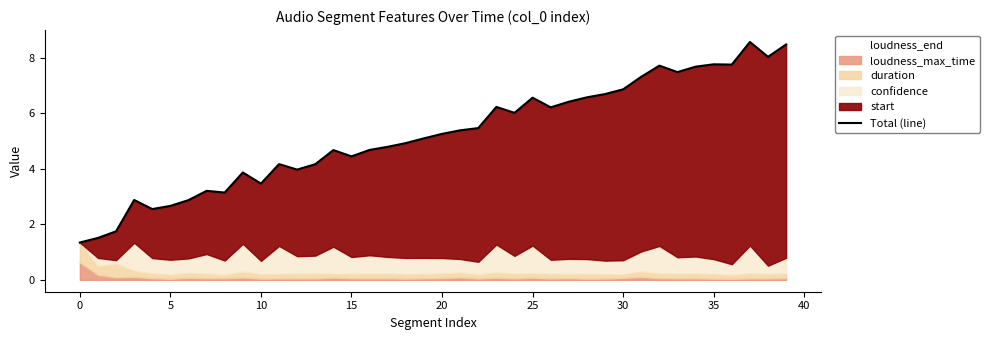

What is the sum of all values?

208.5